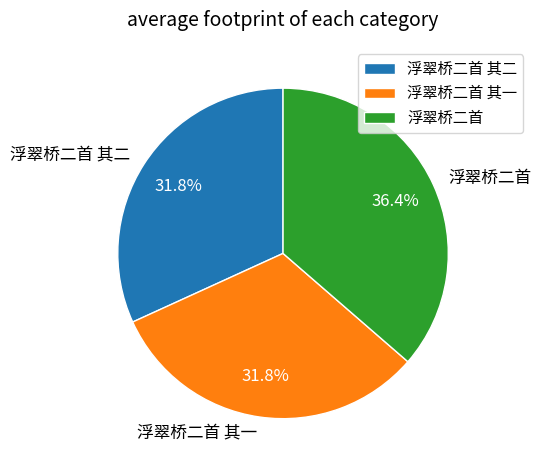

Count the number of slices in the pie.

3